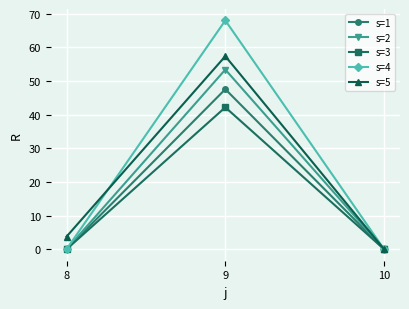

What are all the series names shown in the legend?

s=1, s=2, s=3, s=4, s=5